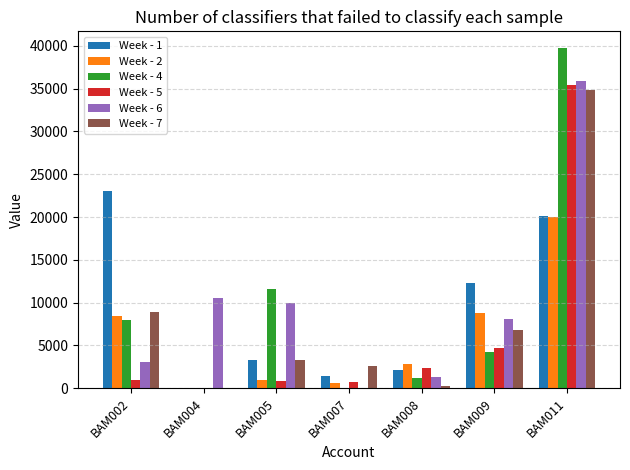

What is the sum of the Week - 5 values at BAM011 and BAM002?

36309.3